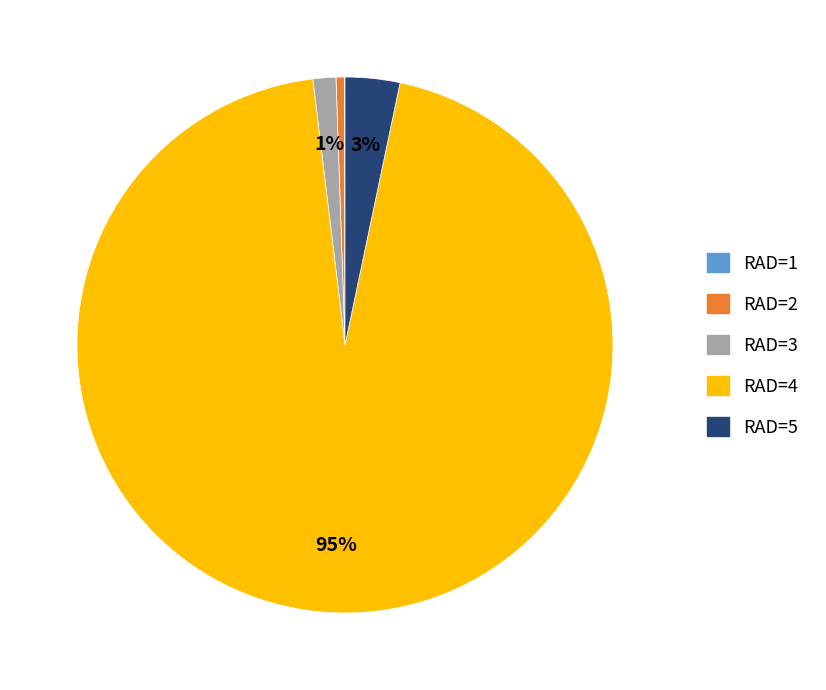

To the nearest percent, what is the difference between the largest and smallest slice percentages?

95%